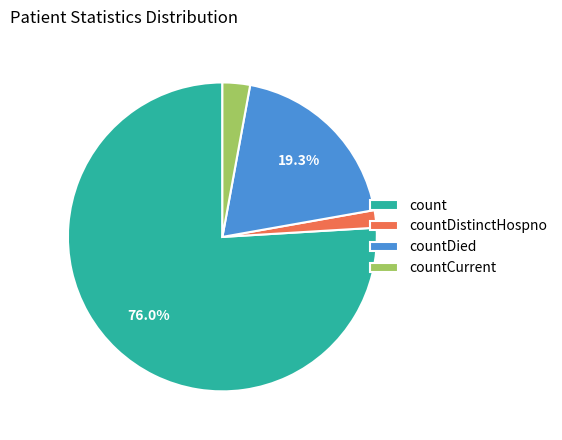

Is the sum of countCurrent and countDied greater than half?

No